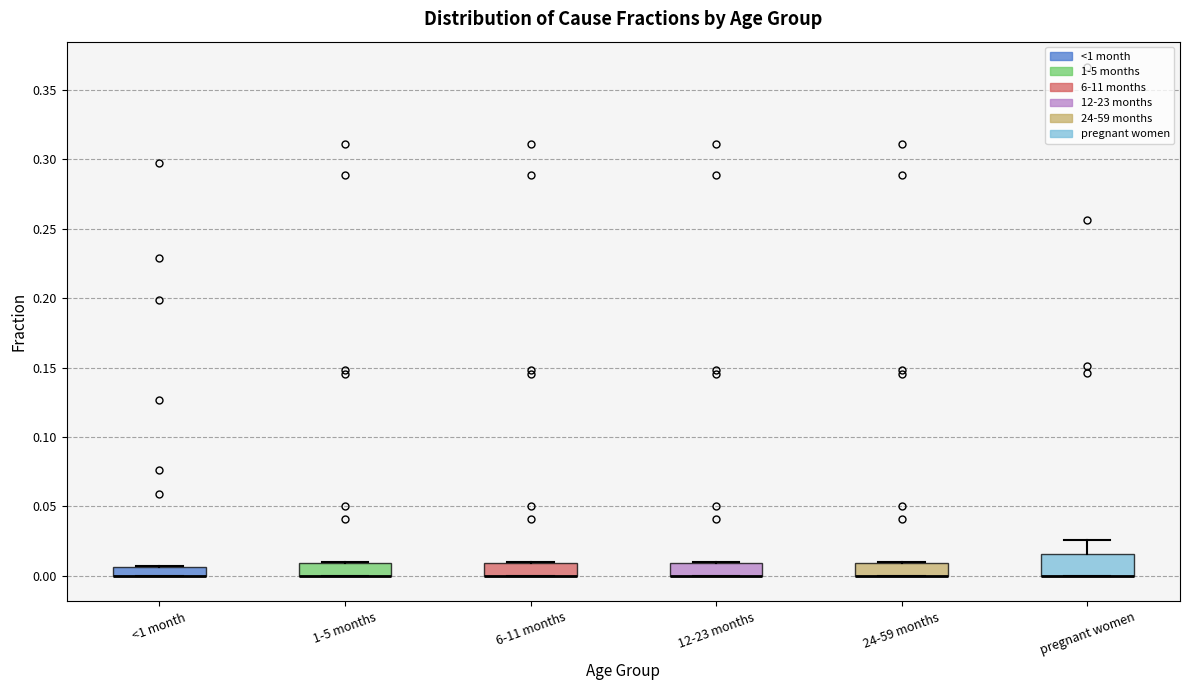

Which box is the tallest, from its lower edge to its upper edge?

pregnant women